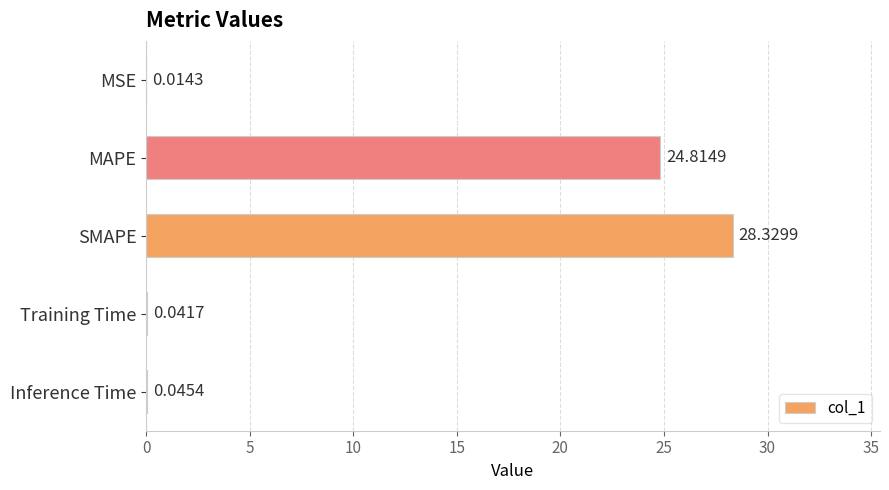

What is the sum of all values?

53.2